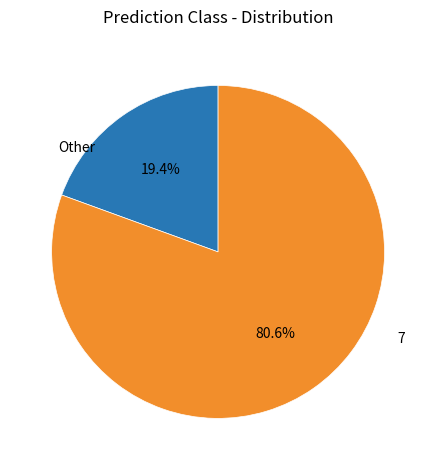

Does any single category account for the majority?

Yes